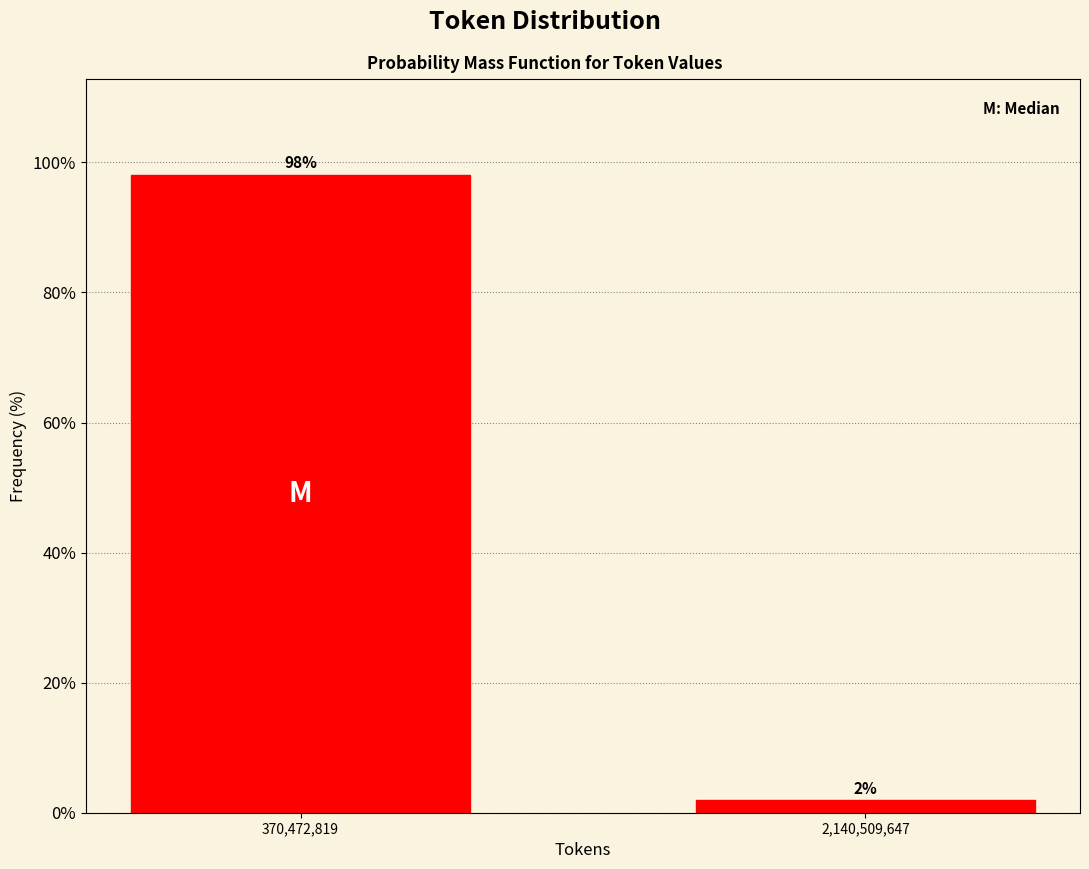

What position from the right is 370,472,819?

2